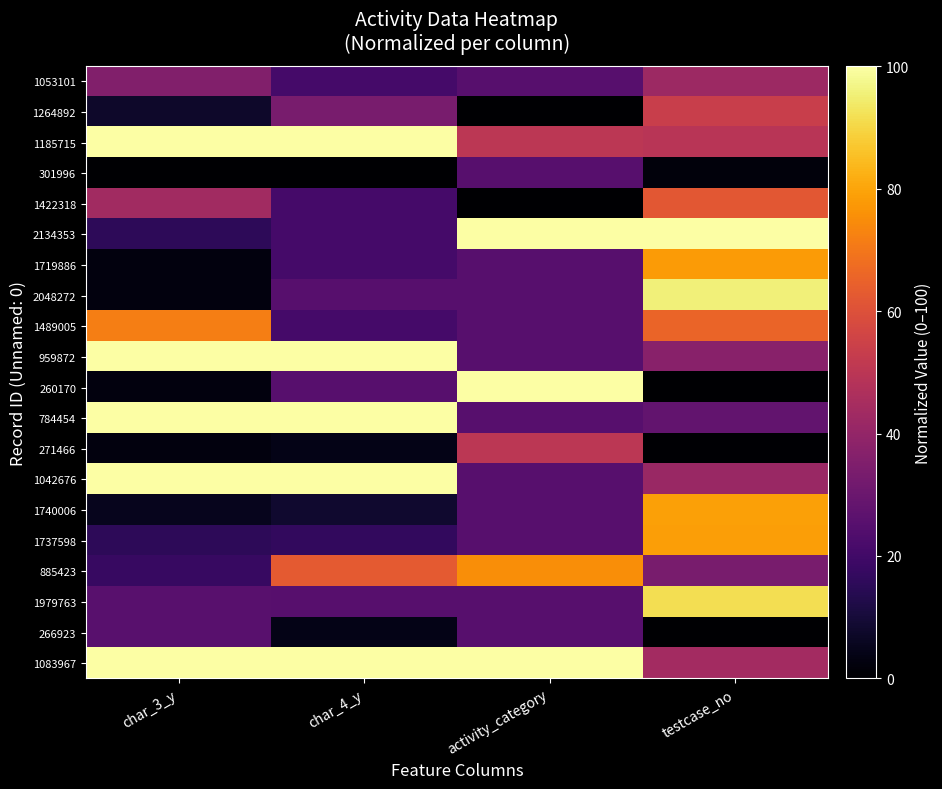

List the series in order of their peak value, lowest first.

301996, 266923, 1053101, 271466, 1264892, 1422318, 1489005, 885423, 1719886, 1737598, 1740006, 1979763, 2048272, 1185715, 2134353, 959872, 260170, 784454, 1042676, 1083967